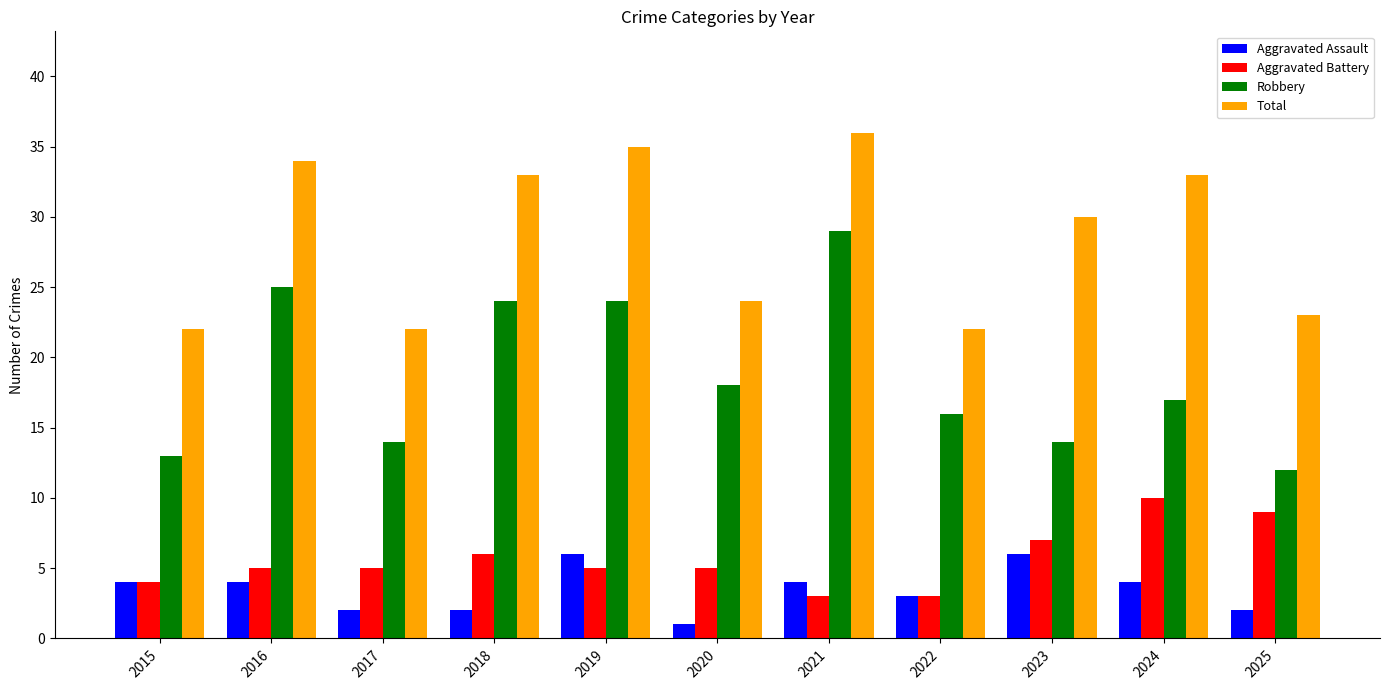

Are the bars horizontal?

No